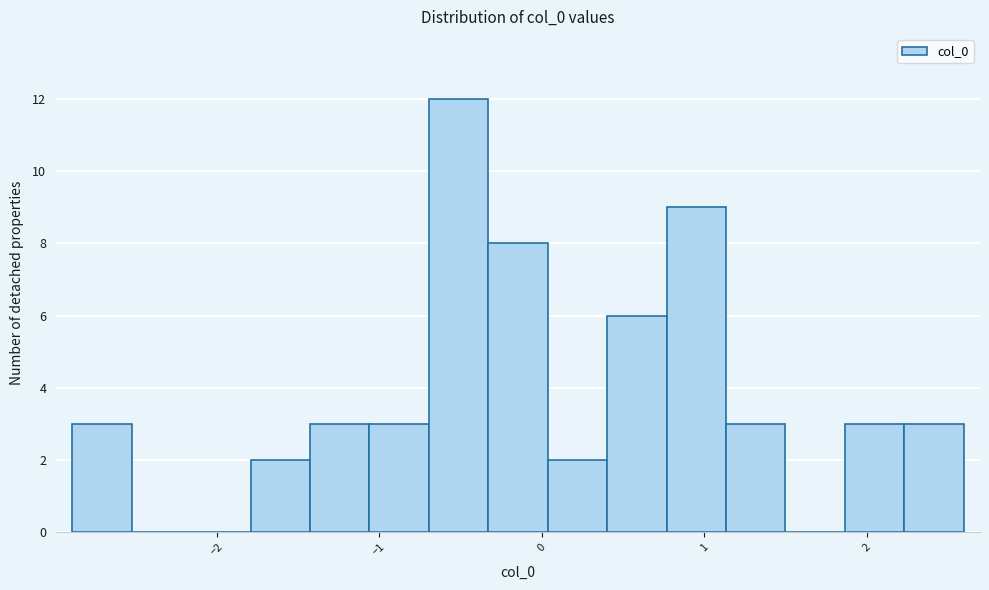

Around what value on the x-axis is the tallest bar? Give the approximate position of its centre, as read against the axis.

-0.5